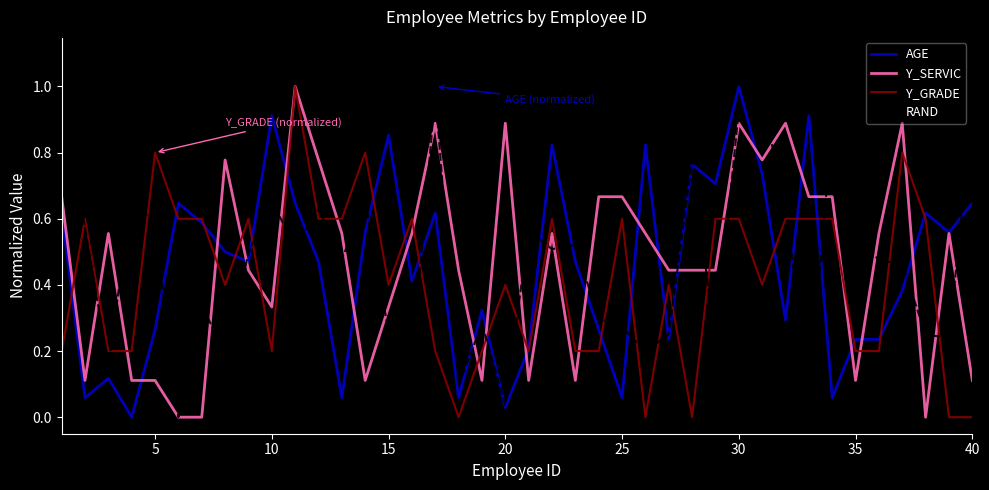

How many times do Y_GRADE and RAND cross each other?

22